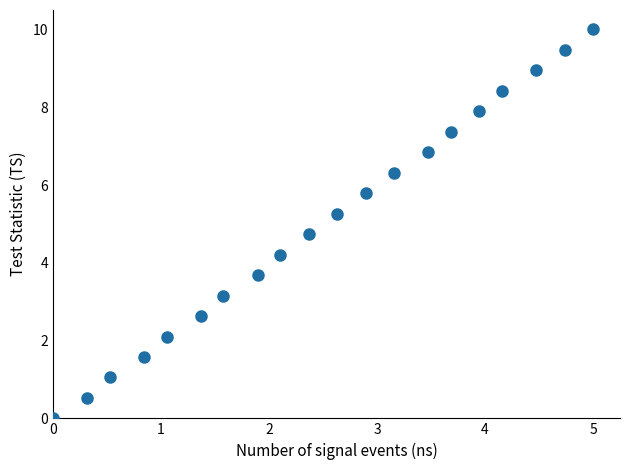

How many data points are displayed?

20